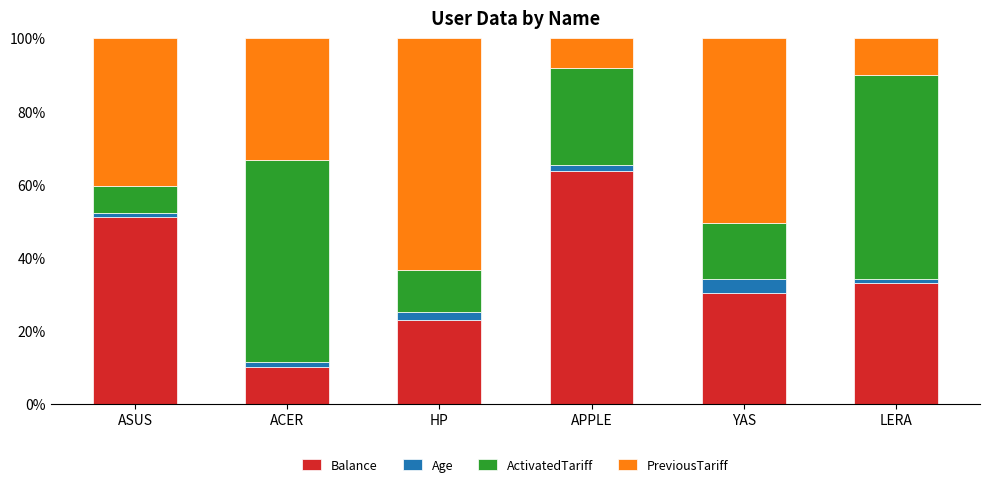

What is the sum of all Balance values?

211.1